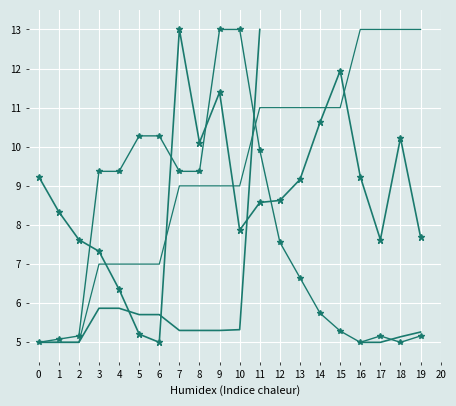

What is the total value across all series at 18?

33.4